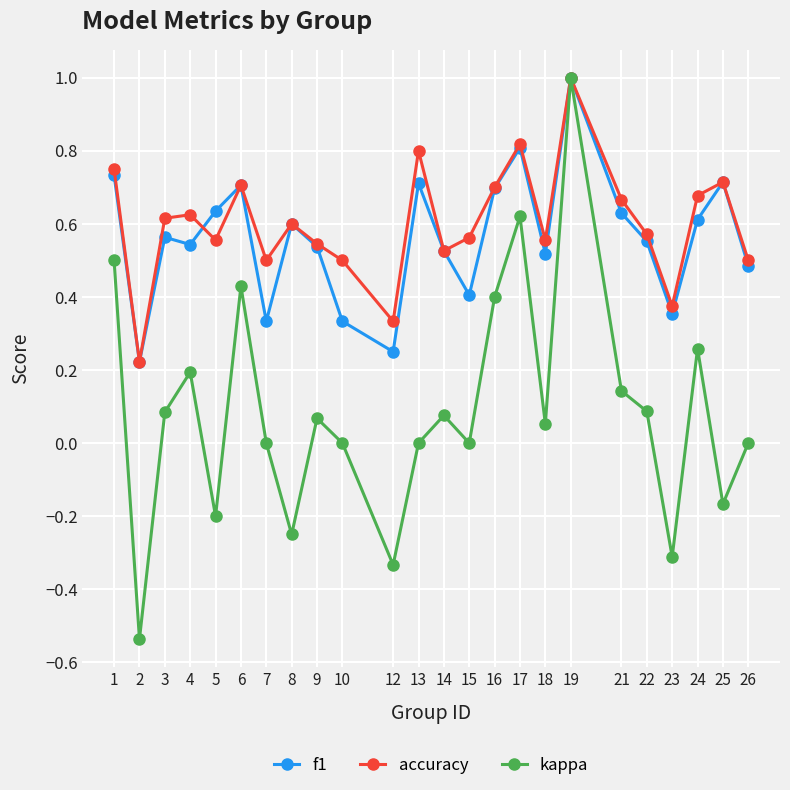

Which series changed the most between 12 and 18?

kappa